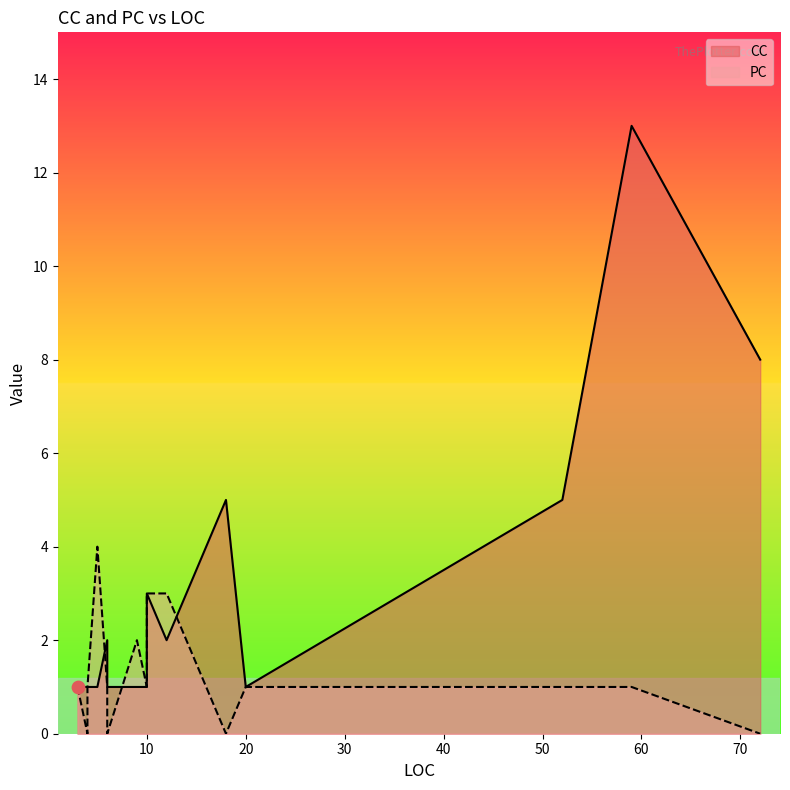

What are all the series names shown in the legend?

CC, PC